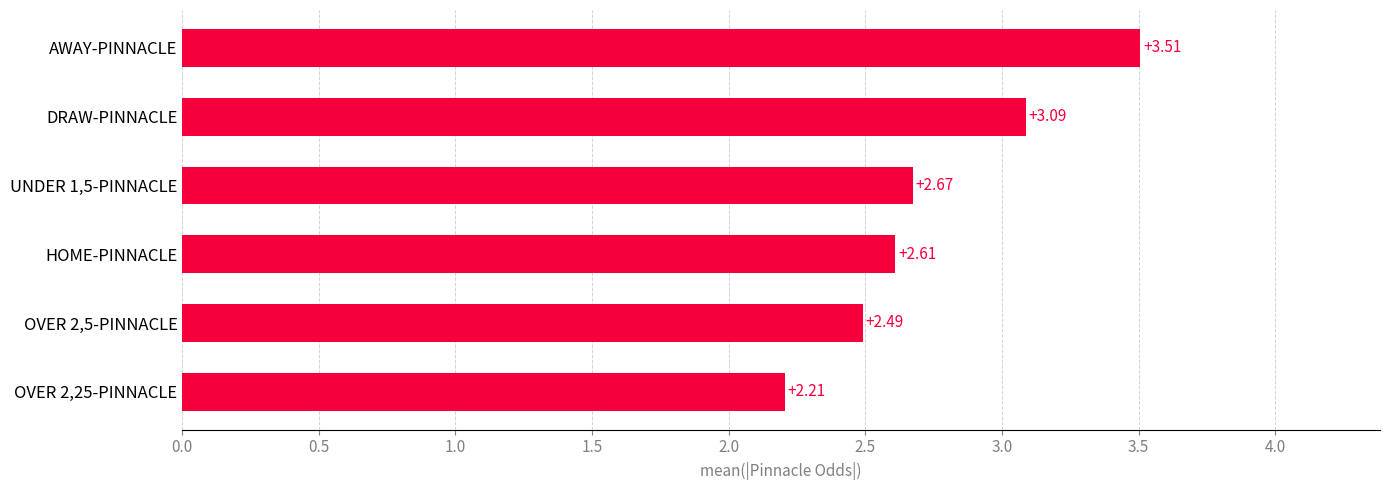

List the labels in order of value, largest first.

AWAY-PINNACLE, DRAW-PINNACLE, UNDER 1,5-PINNACLE, HOME-PINNACLE, OVER 2,5-PINNACLE, OVER 2,25-PINNACLE